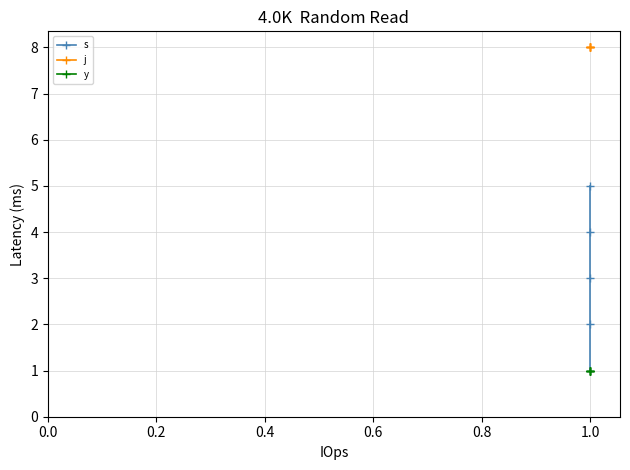

How many lines are shown in the chart?

3